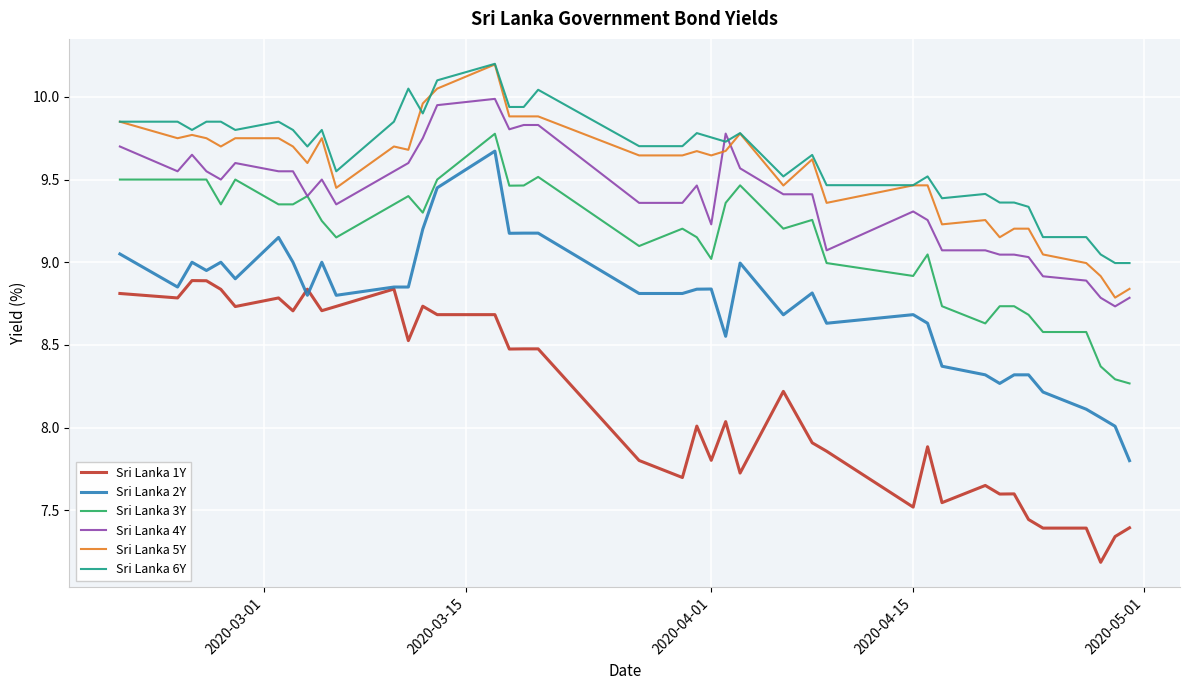

What is the sum of all Sri Lanka 6Y values?

386.0